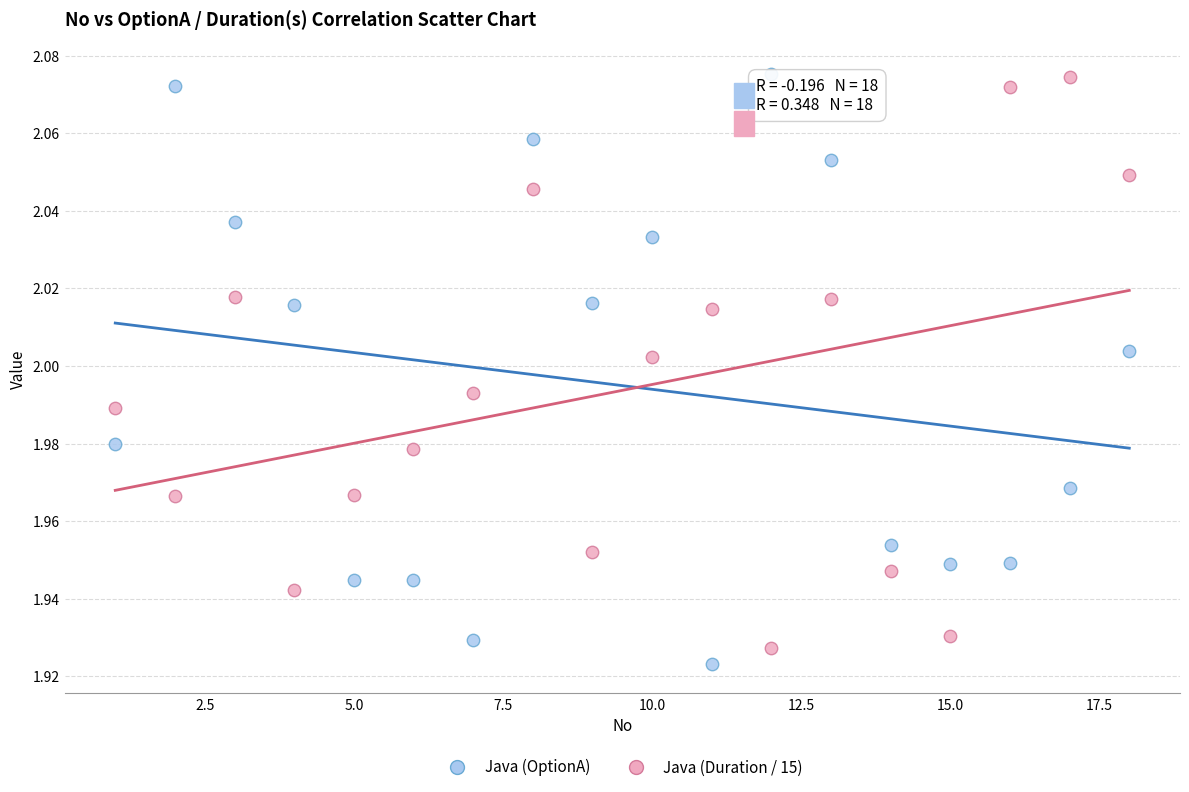

Which series reaches the minimum Y coordinate?

Java (OptionA)